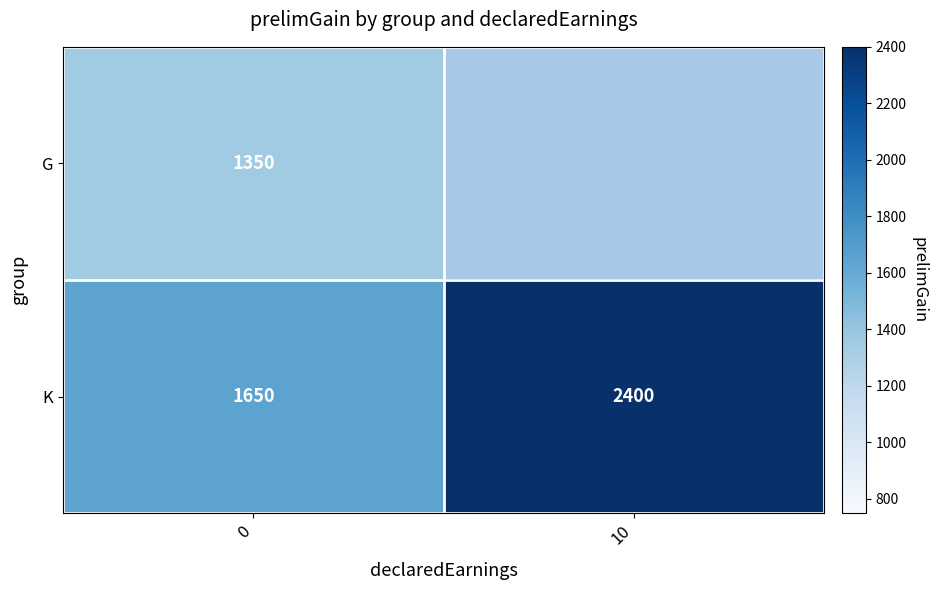

True or false: G has a value of 2330.0 at 0.

False